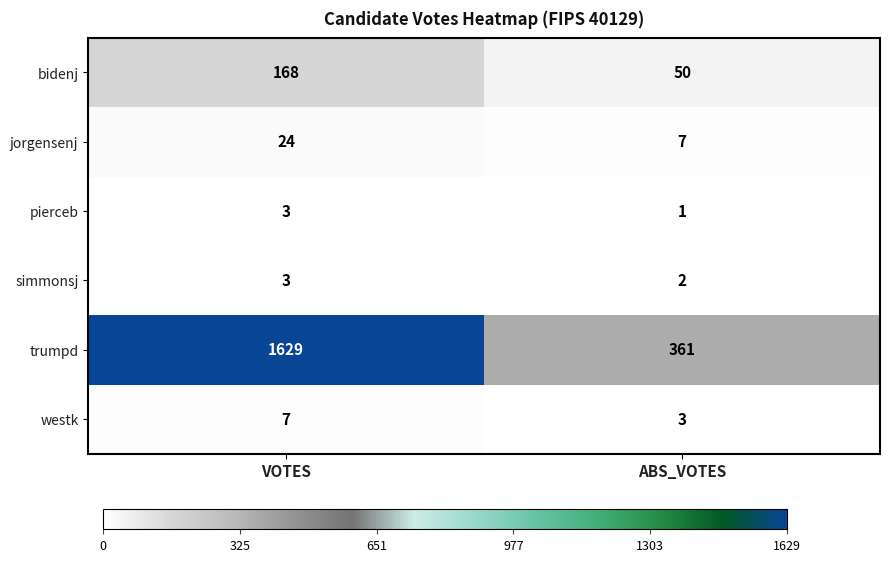

Which label corresponds to the smallest value in the chart?

ABS_VOTES